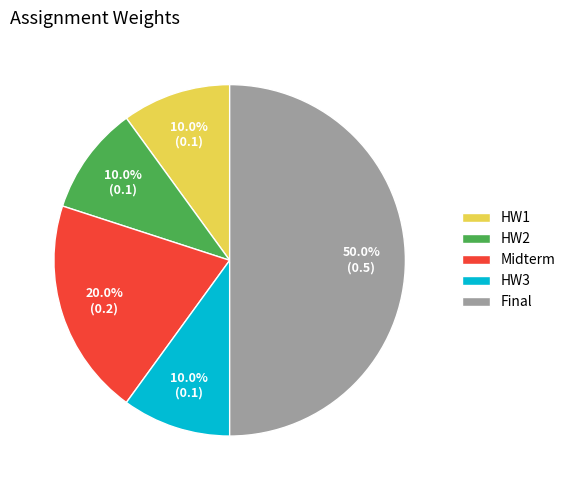

Count the number of slices in the pie.

5